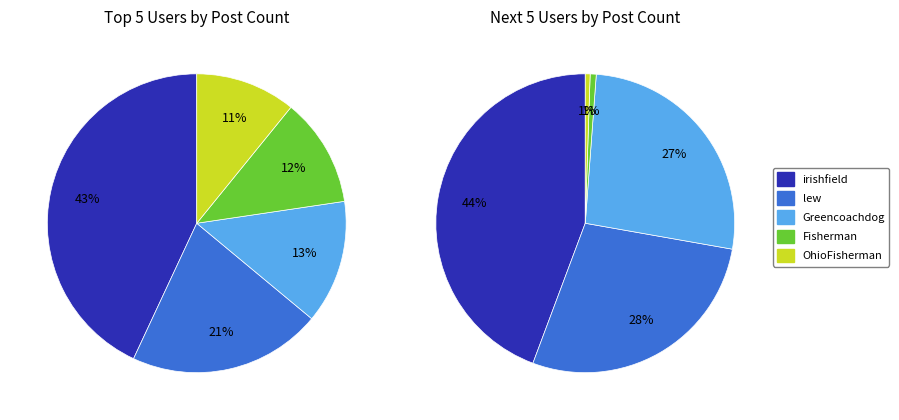

How many slices are in this pie chart?

10